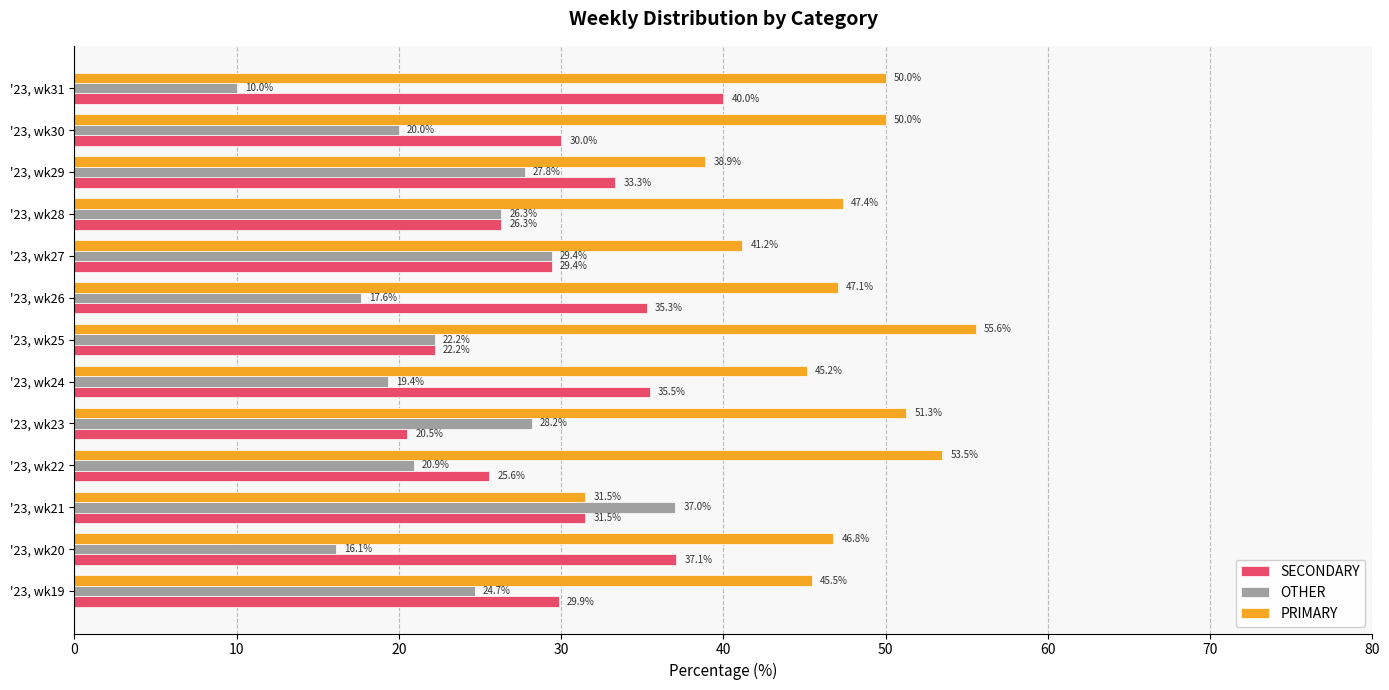

What are all the series names shown in the legend?

SECONDARY, OTHER, PRIMARY